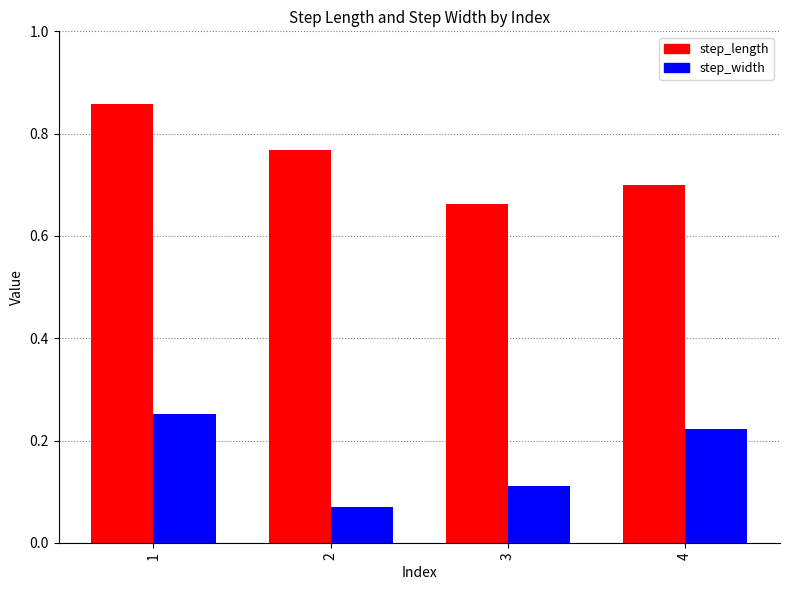

Rank the categories by step_length value from lowest to highest.

3, 4, 2, 1